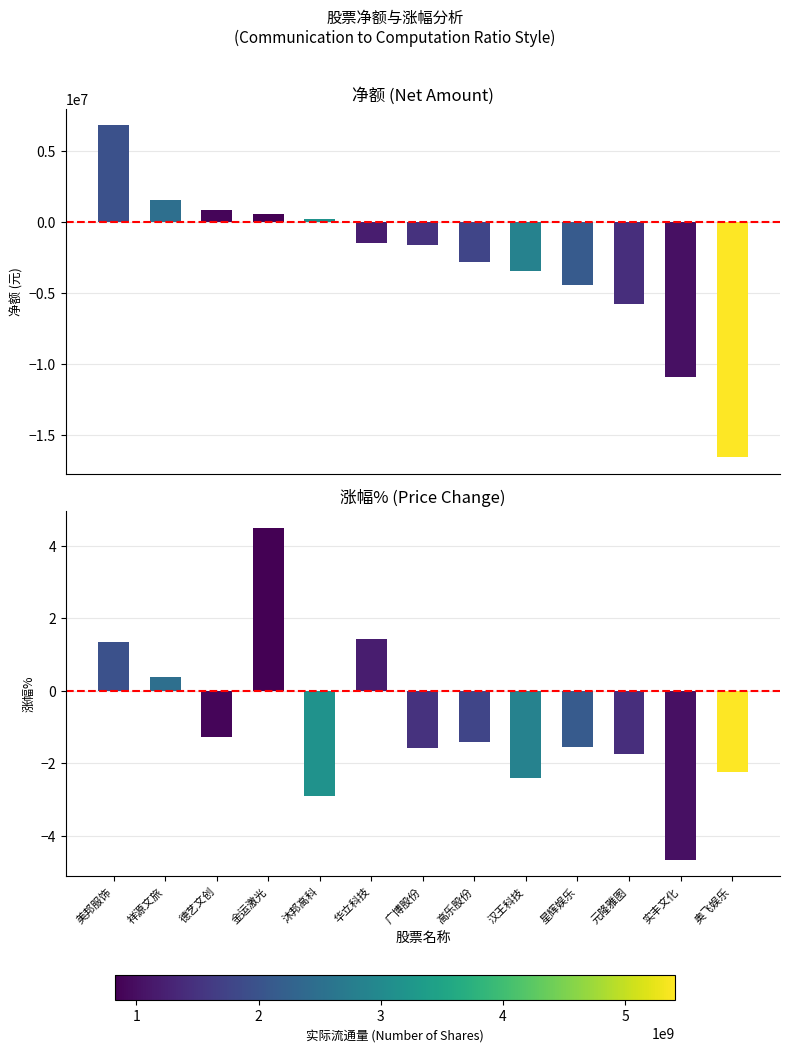

What position from the right is 汉王科技?

5